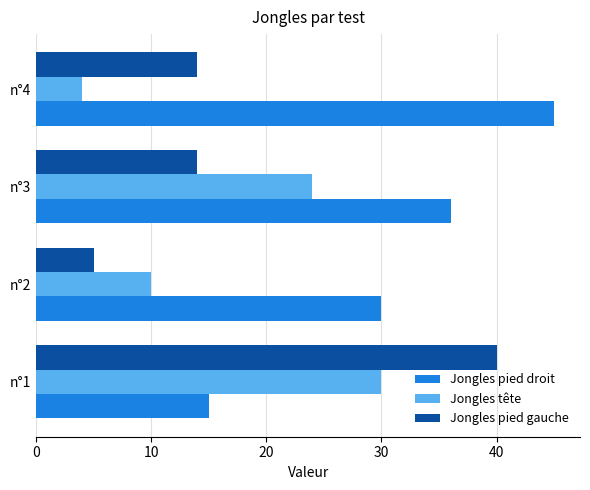

How many Jongles tête values are between 10 and 30?

3